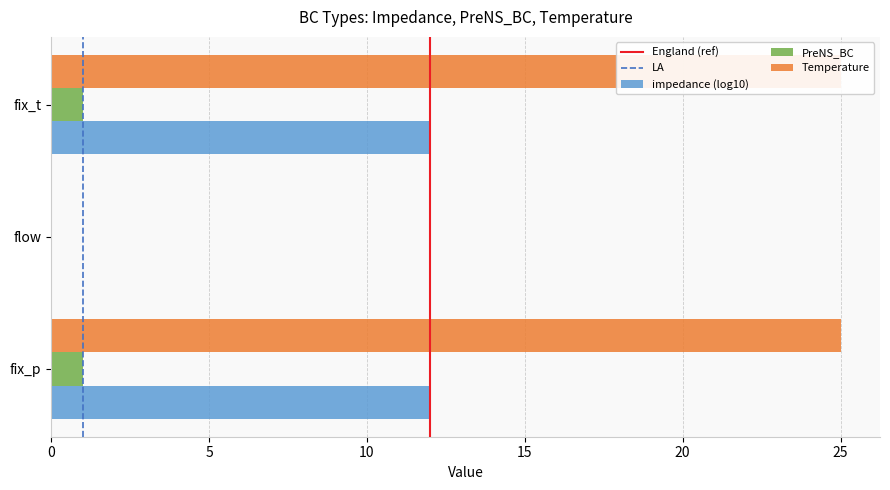

The PreNS_BC series shows 1 at fix_p. True or false?

False